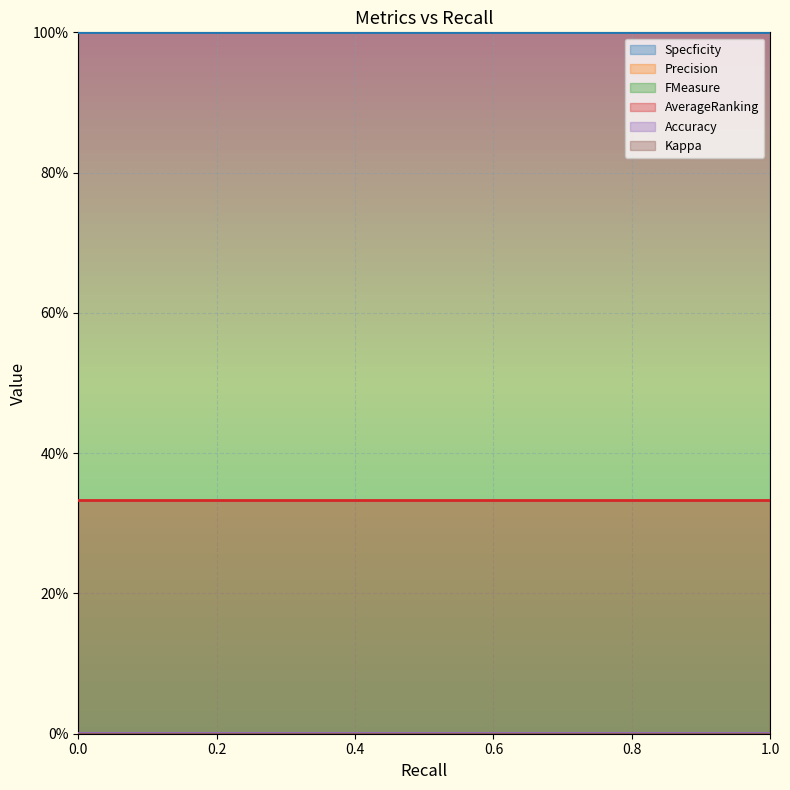

List the labels in order of FMeasure value, largest first.

0, 1